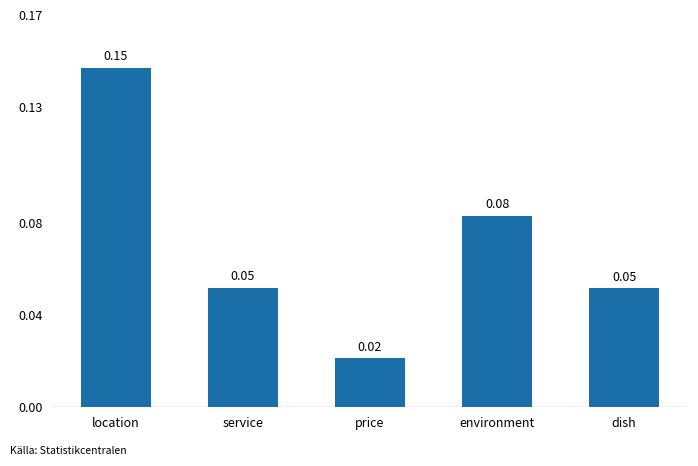

Where is the data nearest to the value 0?

price